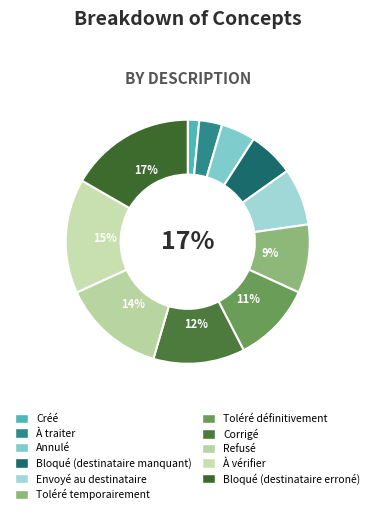

To the nearest percent, what is the combined percentage of À vérifier and Bloqué (destinataire manquant)?

21%